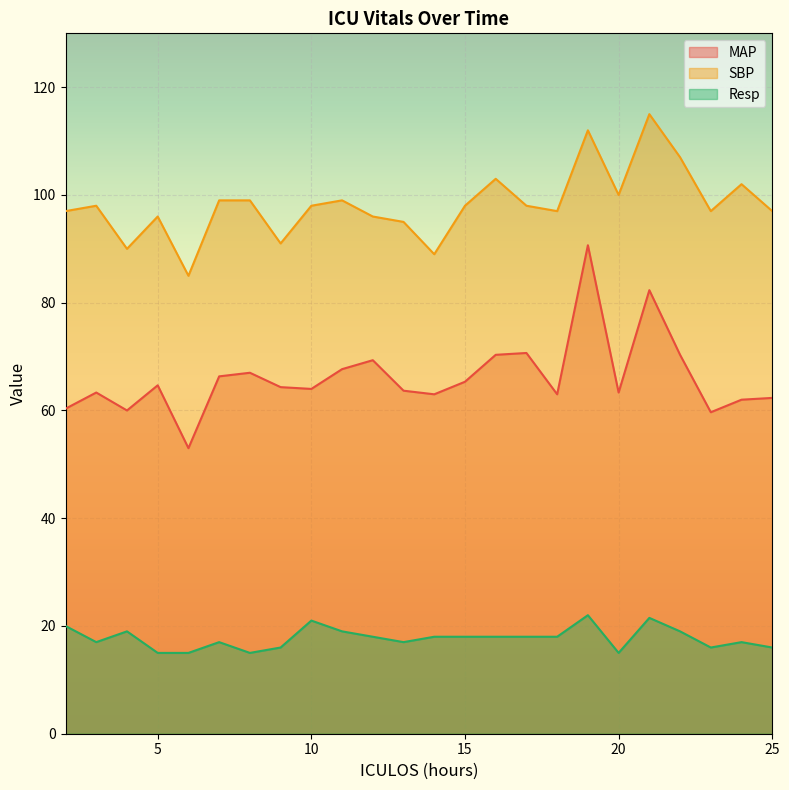

Is it true that Resp equals 18.0 at 17?

True